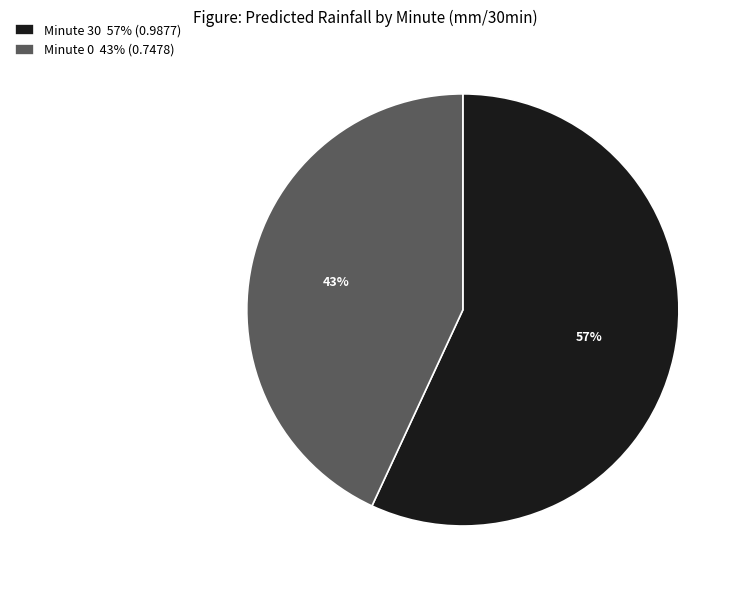

To the nearest percent, what portion does Minute 0 43% (0.7478) represent?

43%